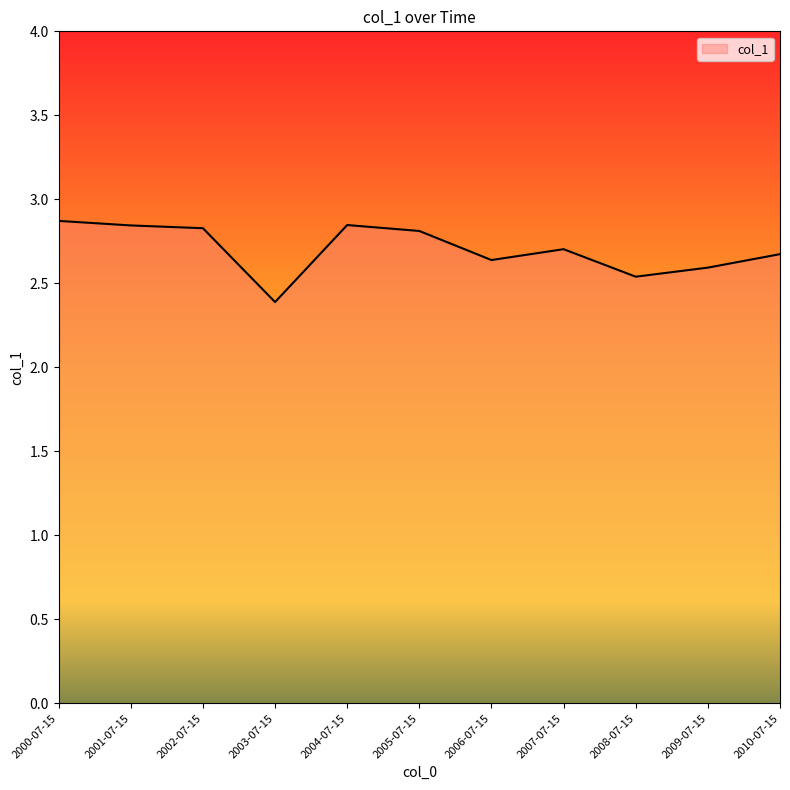

Which category has the lowest value across all series?

2003-07-15